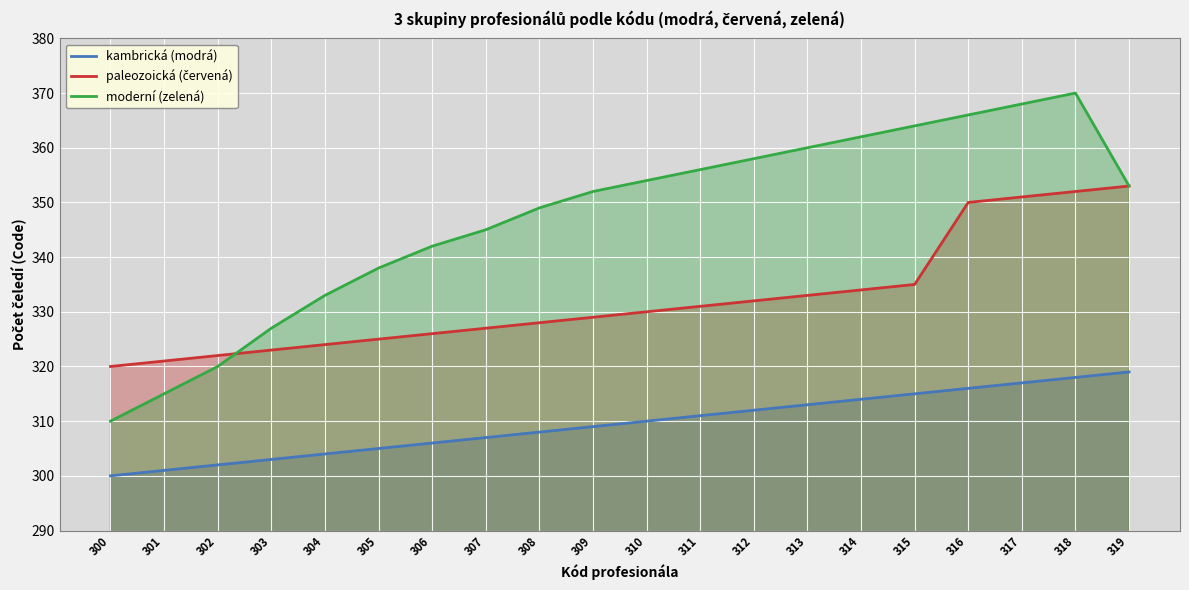

What are all the series names shown in the legend?

kambrická (modrá), paleozoická (červená), moderní (zelená)